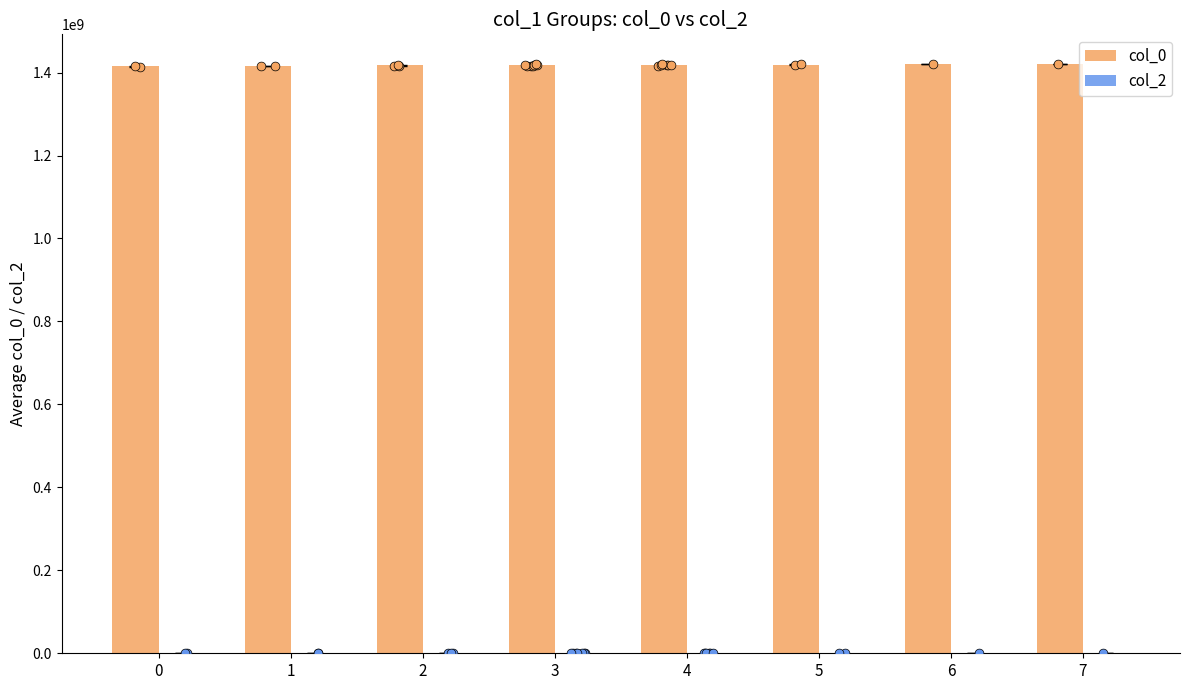

Which series contains the lowest Y value?

col_2